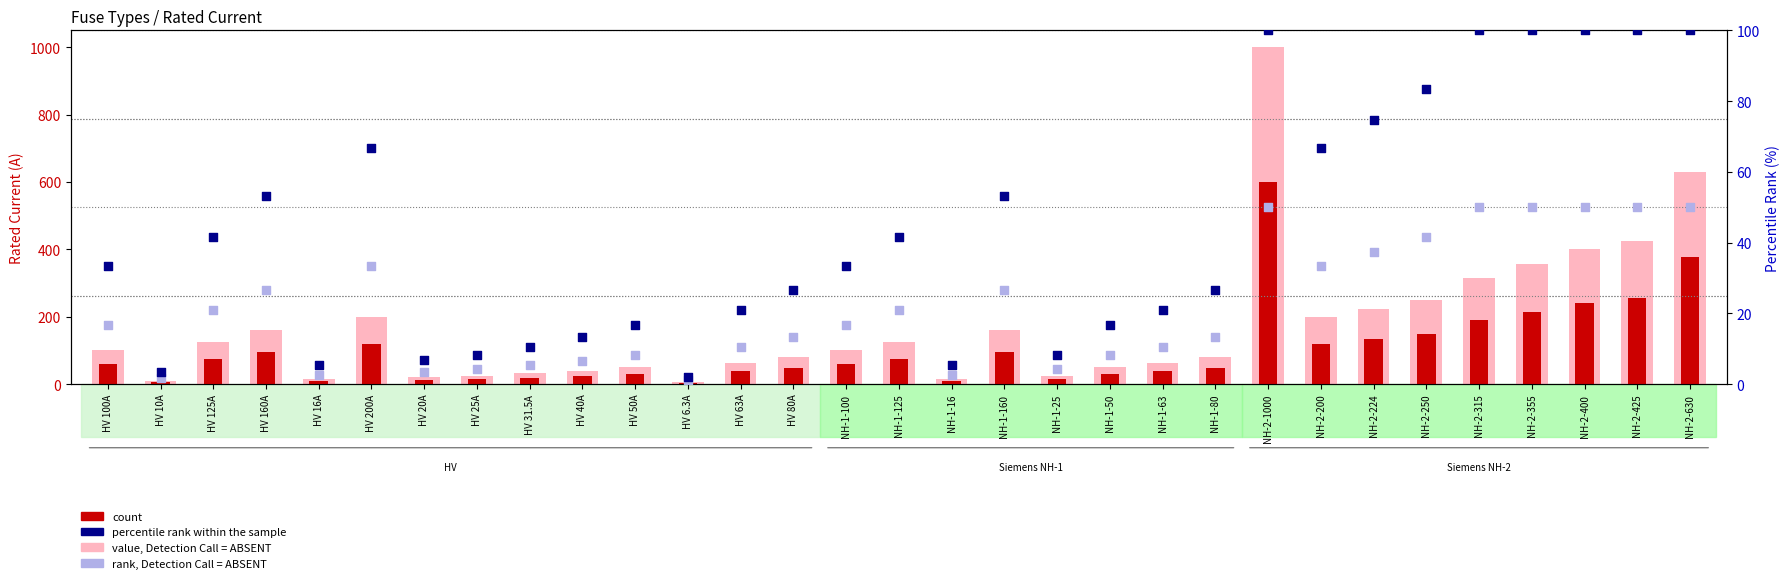

At how many categories does at least one series exceed 617?

2